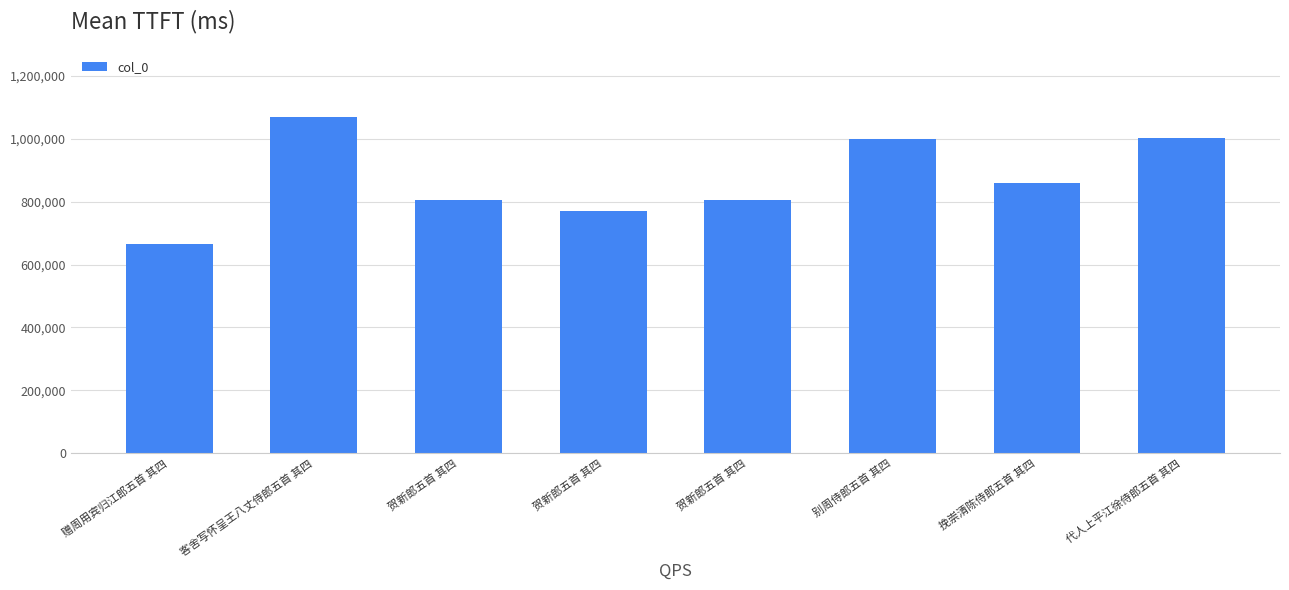

Reading left to right, list all the values displayed in this chart.

665331	1070061	806645	771027	805908	1000476	860052	1002288